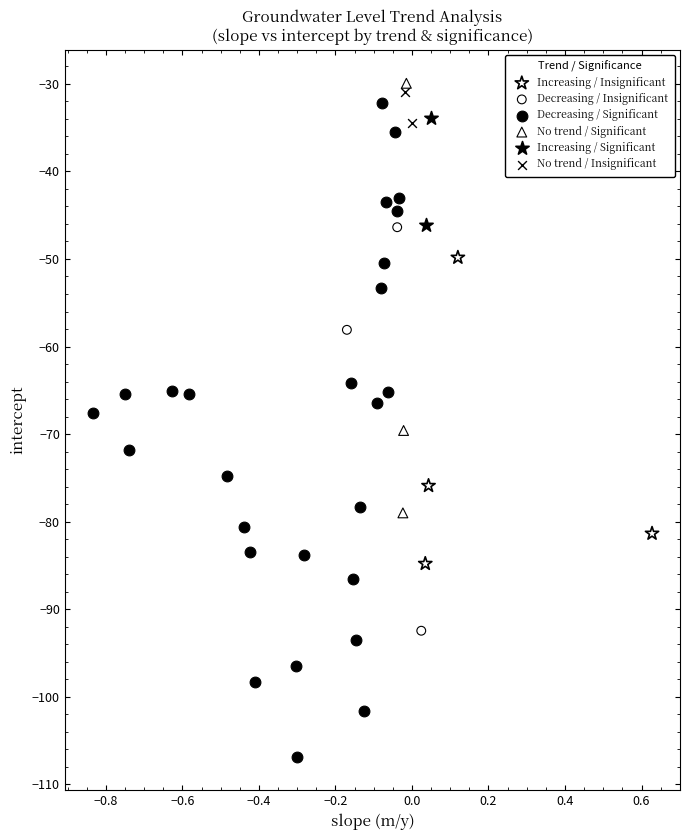

What are all the series names shown in the legend?

Increasing / Insignificant, Decreasing / Insignificant, Decreasing / Significant, No trend / Significant, Increasing / Significant, No trend / Insignificant